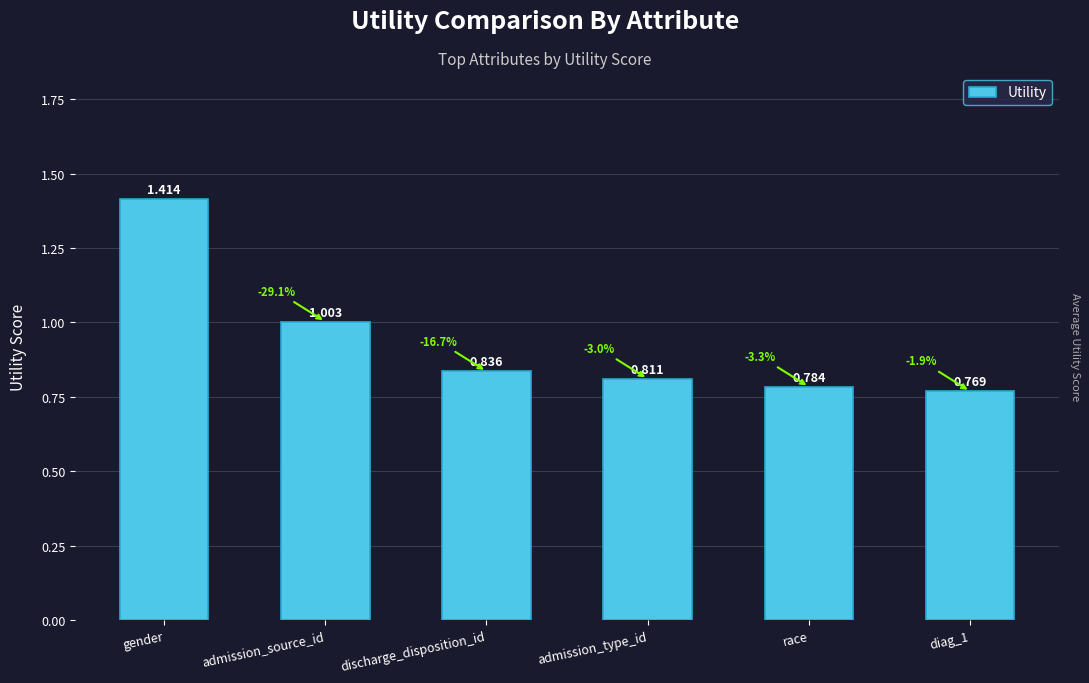

List the labels in order of value, smallest first.

diag_1, race, admission_type_id, discharge_disposition_id, admission_source_id, gender